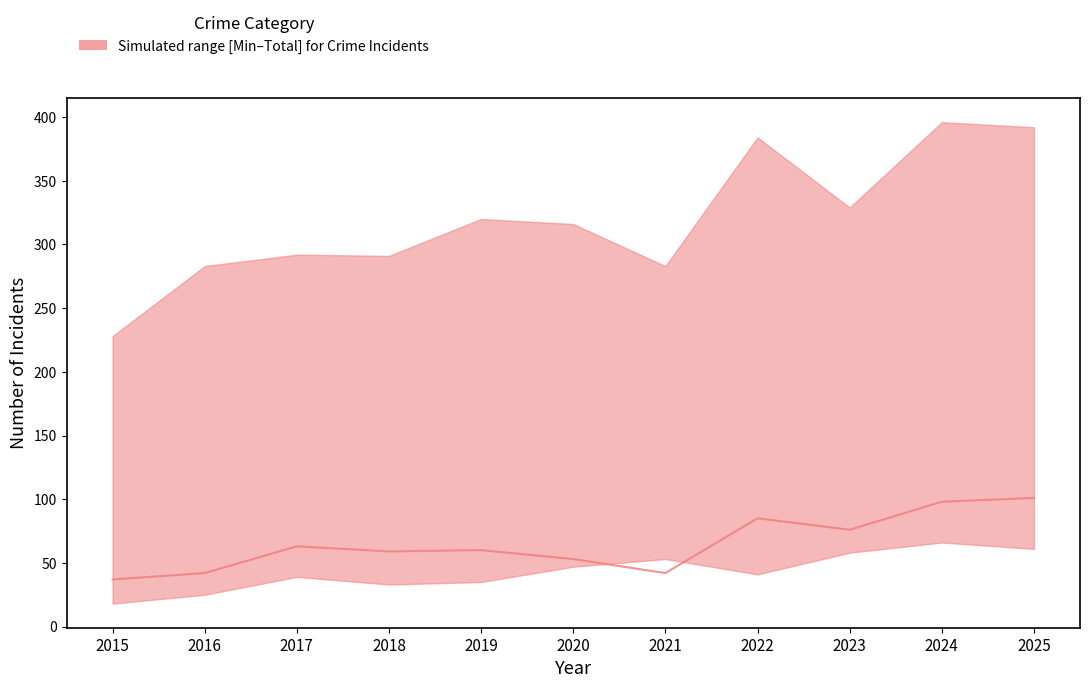

True or false: the data shows 62 at 2015.

False